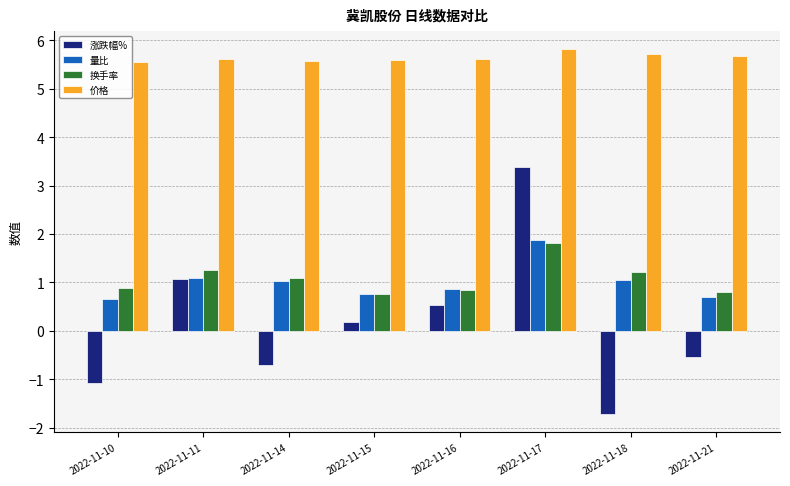

What is the value of the 涨跌幅% bar at the 1st from the left?

-1.1